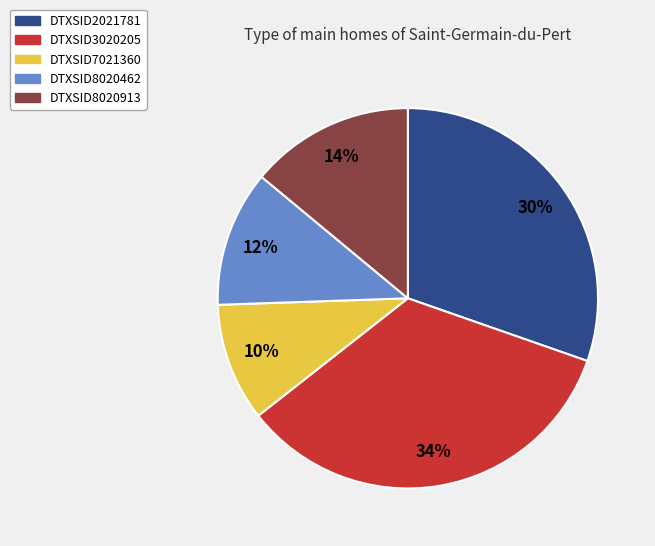

Combined, do DTXSID7021360 and DTXSID8020462 account for over 50%?

No